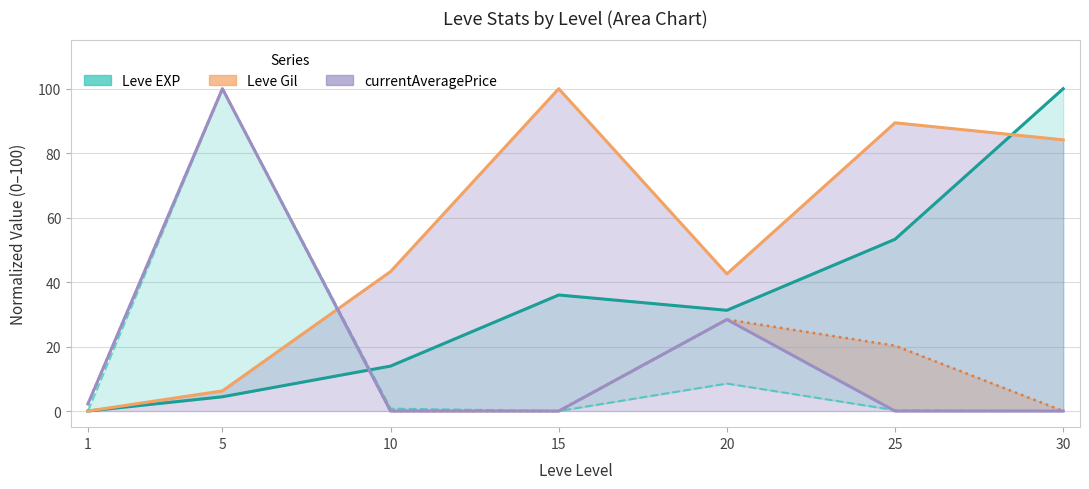

The Leve EXP series shows 19.4 at 10. True or false?

False